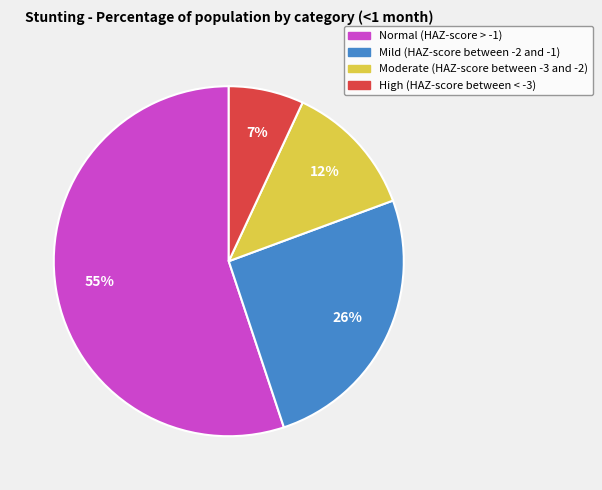

Rank the categories by value from highest to lowest.

Normal (HAZ-score > -1), Mild (HAZ-score between -2 and -1), Moderate (HAZ-score between -3 and -2), High (HAZ-score between < -3)